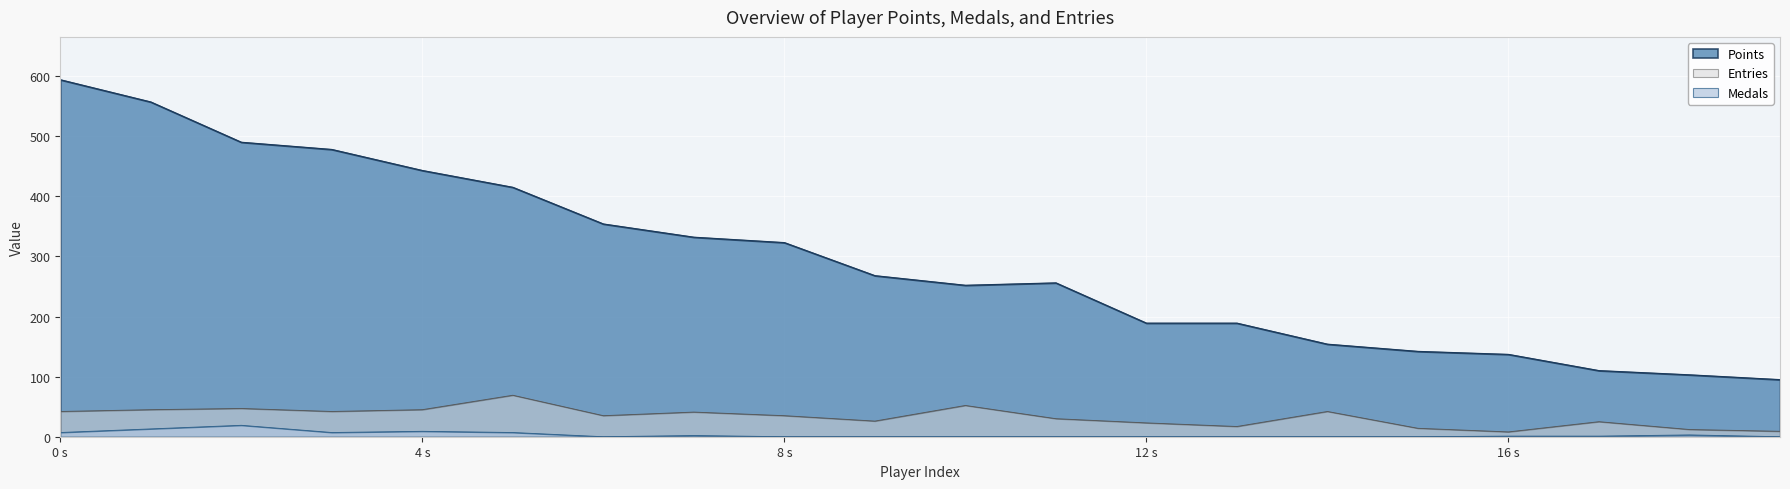

Rank the series by their maximum value, from lowest to highest.

Medals, Entries, Points